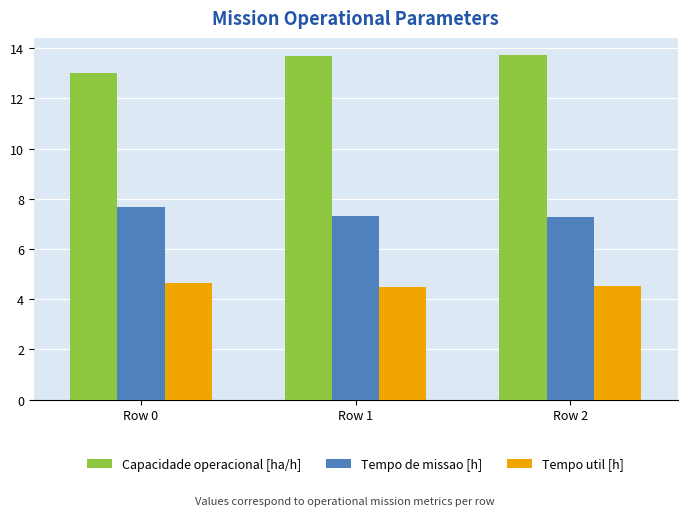

What is the sum of all Tempo de missao [h] values?

22.3